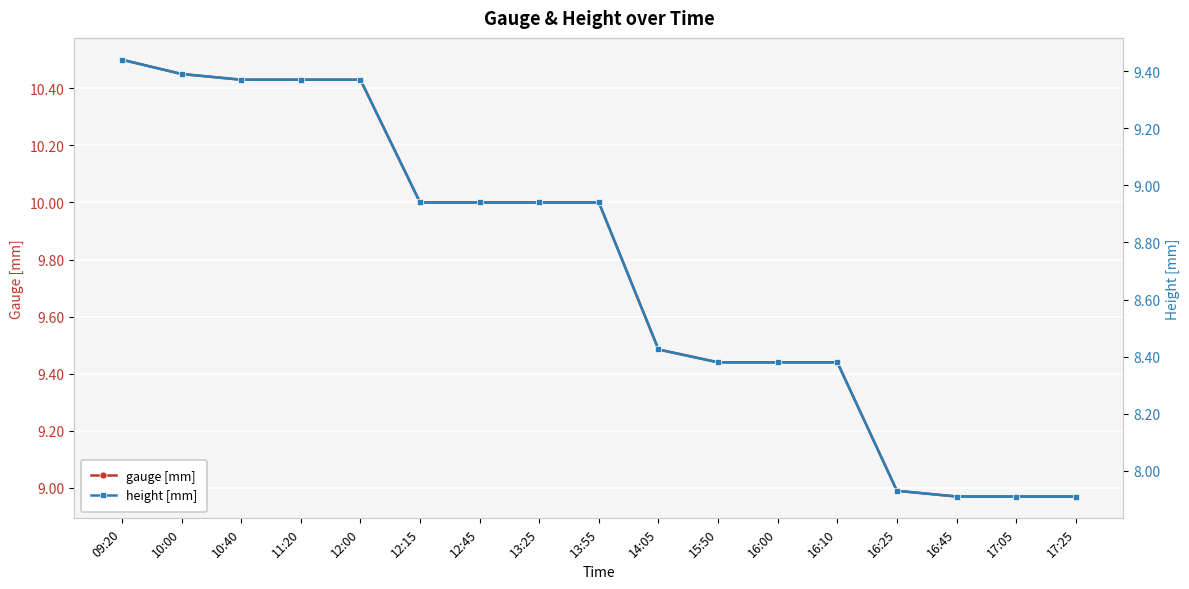

What is the label of the 5th point from the left?

12:00